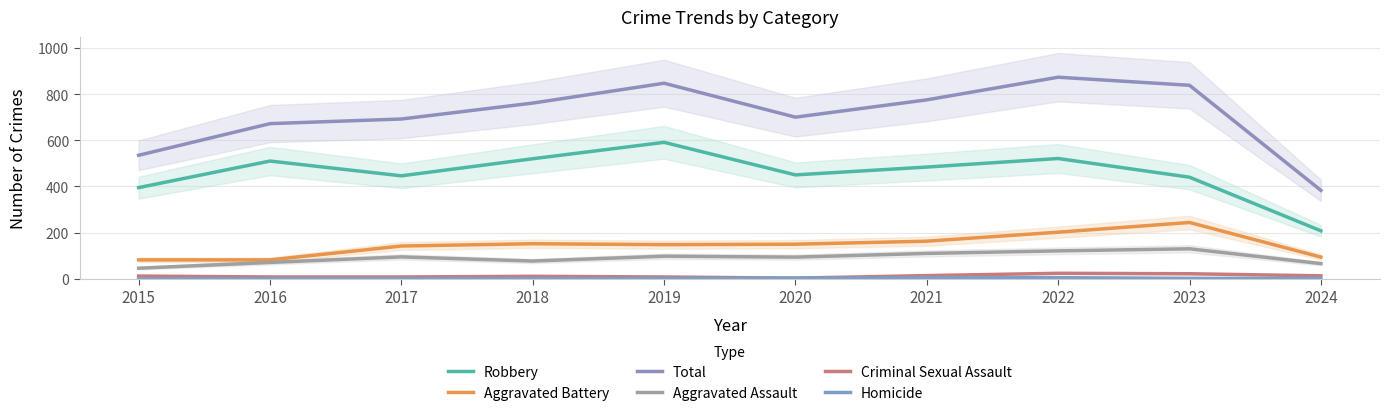

Rank the series by their maximum value, from lowest to highest.

Homicide, Criminal Sexual Assault, Aggravated Assault, Aggravated Battery, Robbery, Total